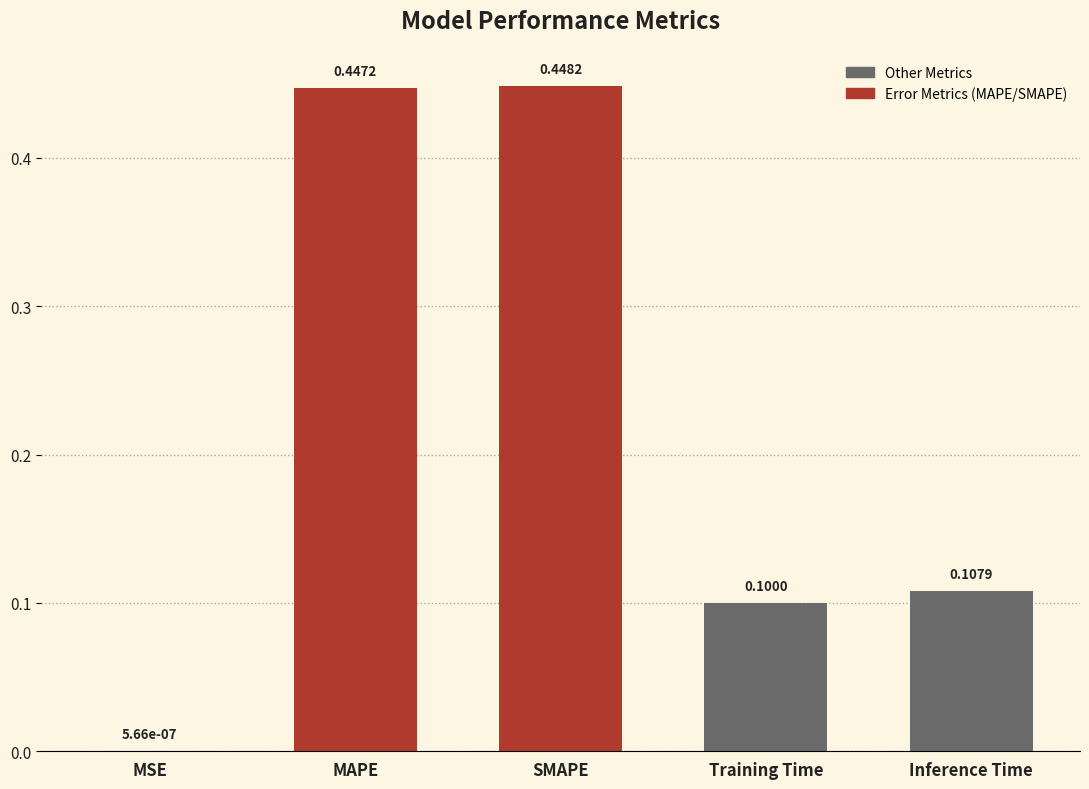

Count the number of categories in the chart.

5